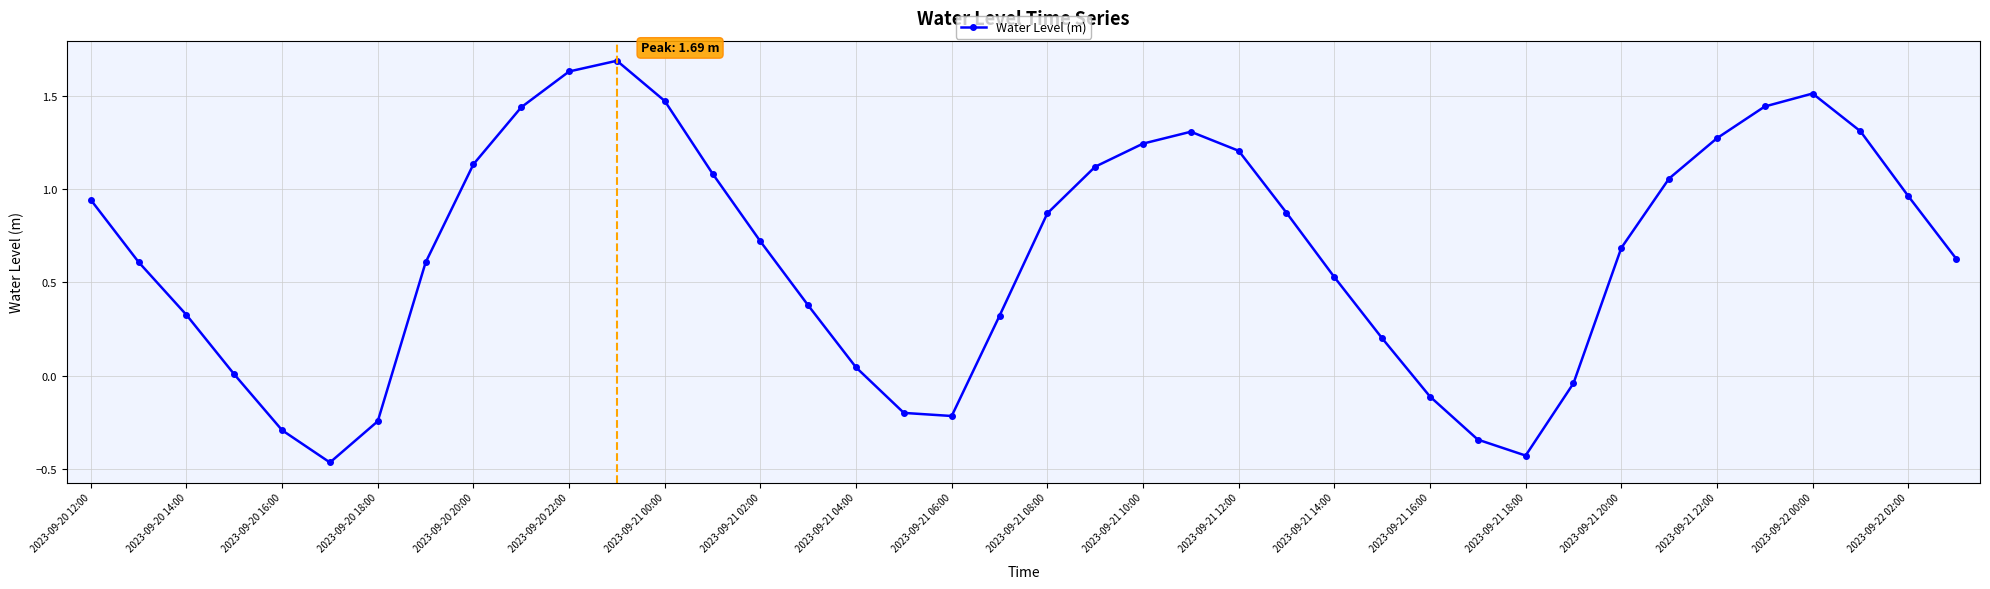

What is the difference between the second highest and second lowest values?

2.1